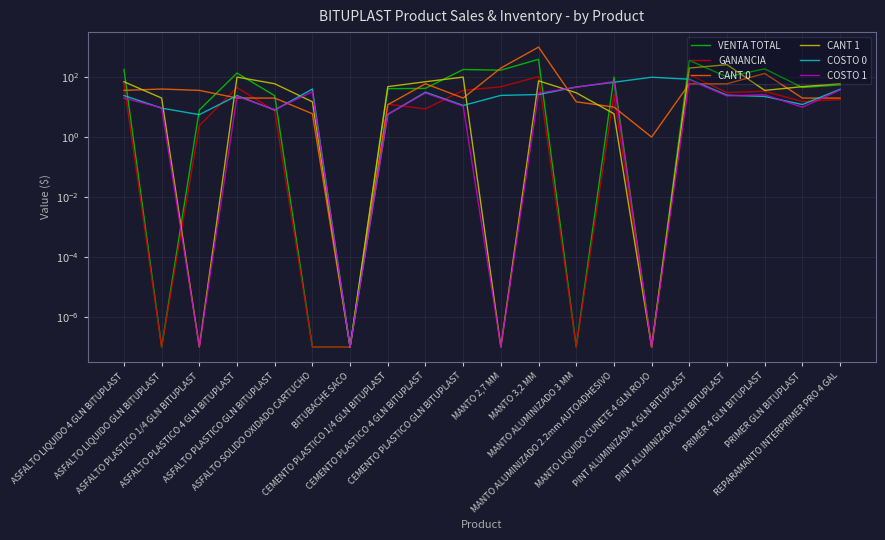

What is the total value across all series at PINT ALUMINIZADA GLN BITUPLAST?

500.3